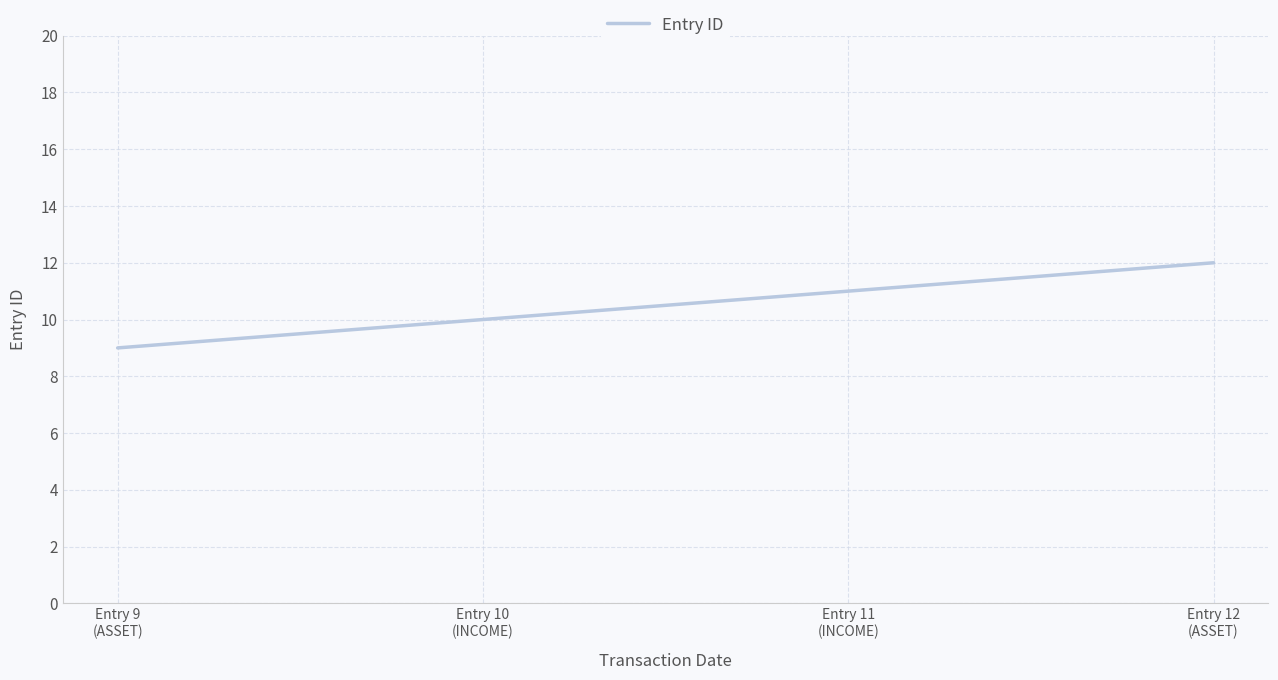

How many lines are shown in the chart?

1